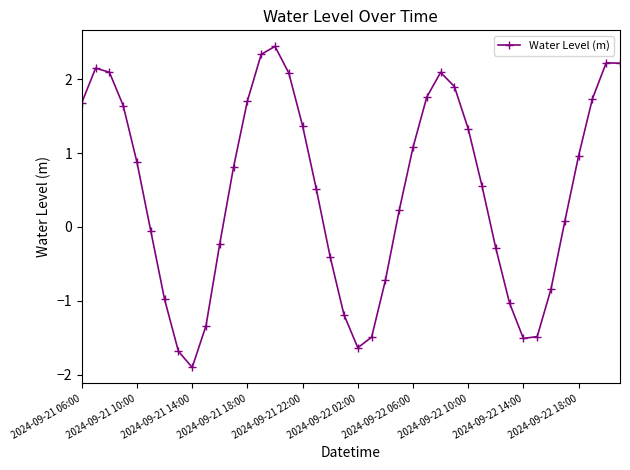

Count the number of values greater than 0.

24